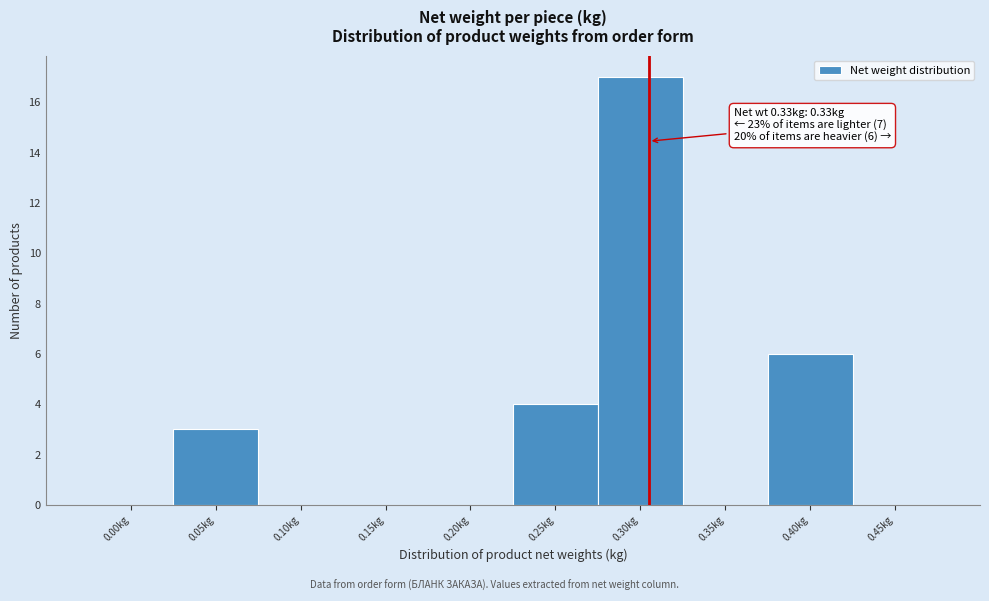

Reading left to right, extract all data points from this chart.

0.00kg=0	0.05kg=3	0.10kg=0	0.15kg=0	0.20kg=0	0.25kg=4	0.30kg=17	0.35kg=0	0.40kg=6	0.45kg=0